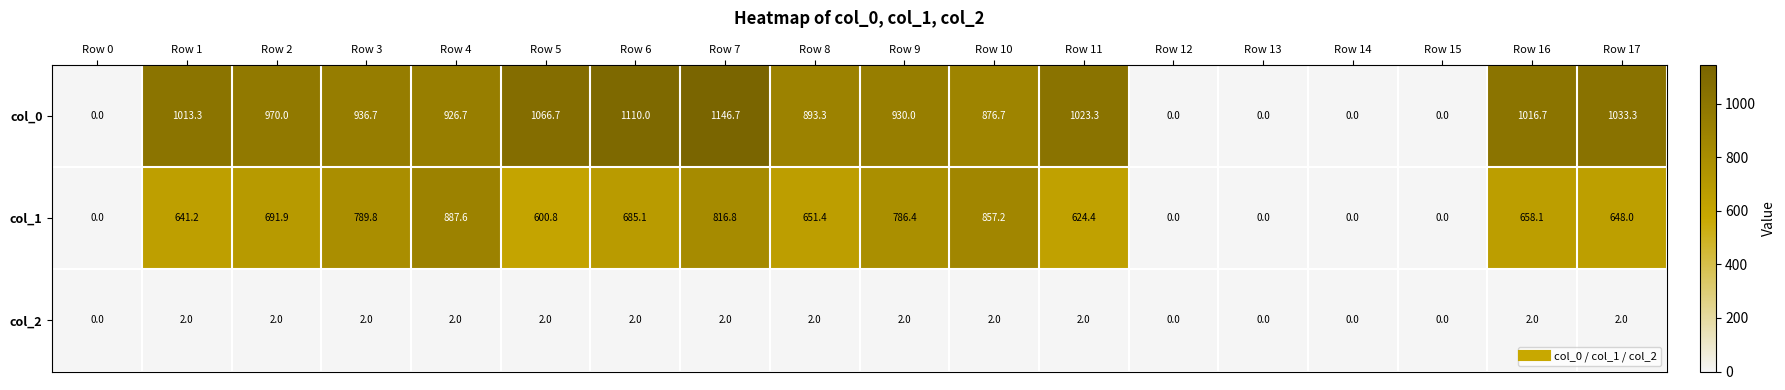

How many values in col_2 are above zero?

13